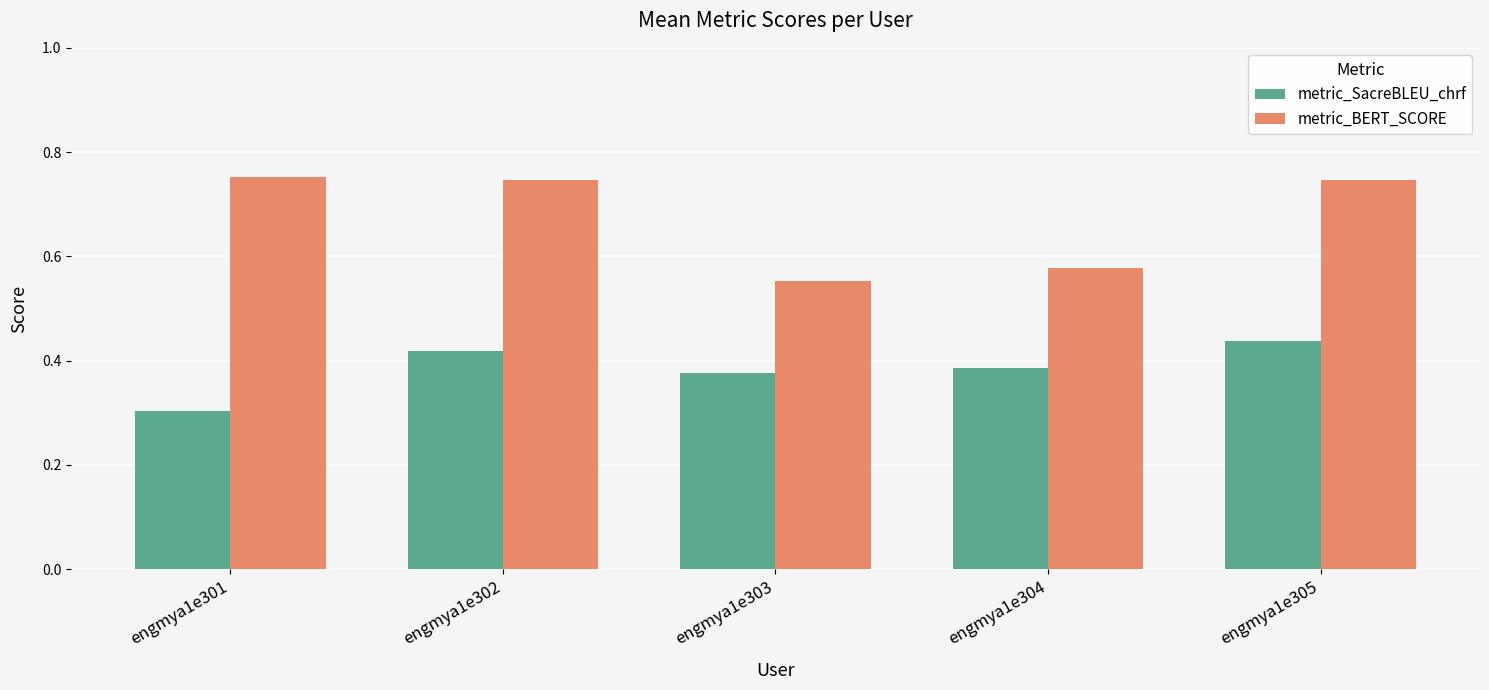

Between engmya1e302 and engmya1e303, which series saw the biggest shift?

metric_BERT_SCORE